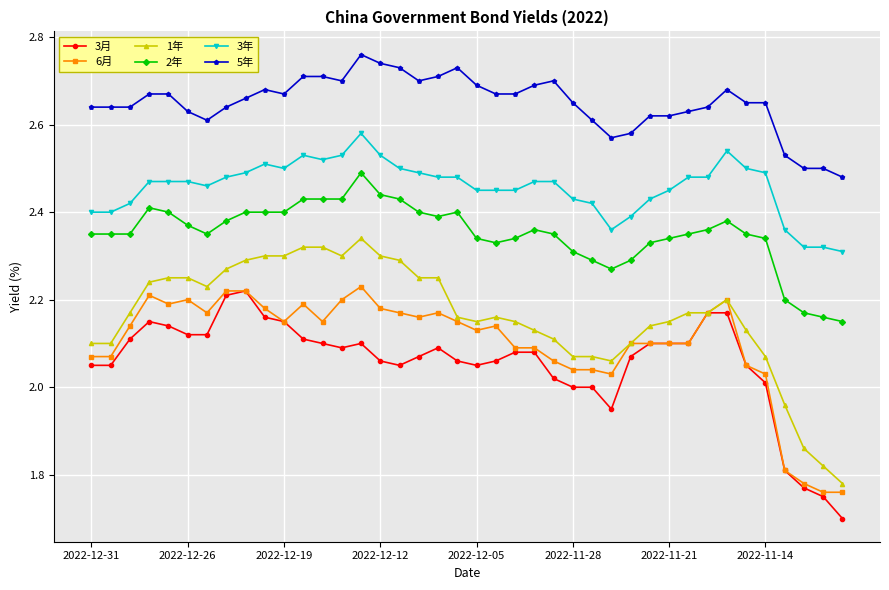

True or false: 3年 has more than 2 interior local peaks.

True